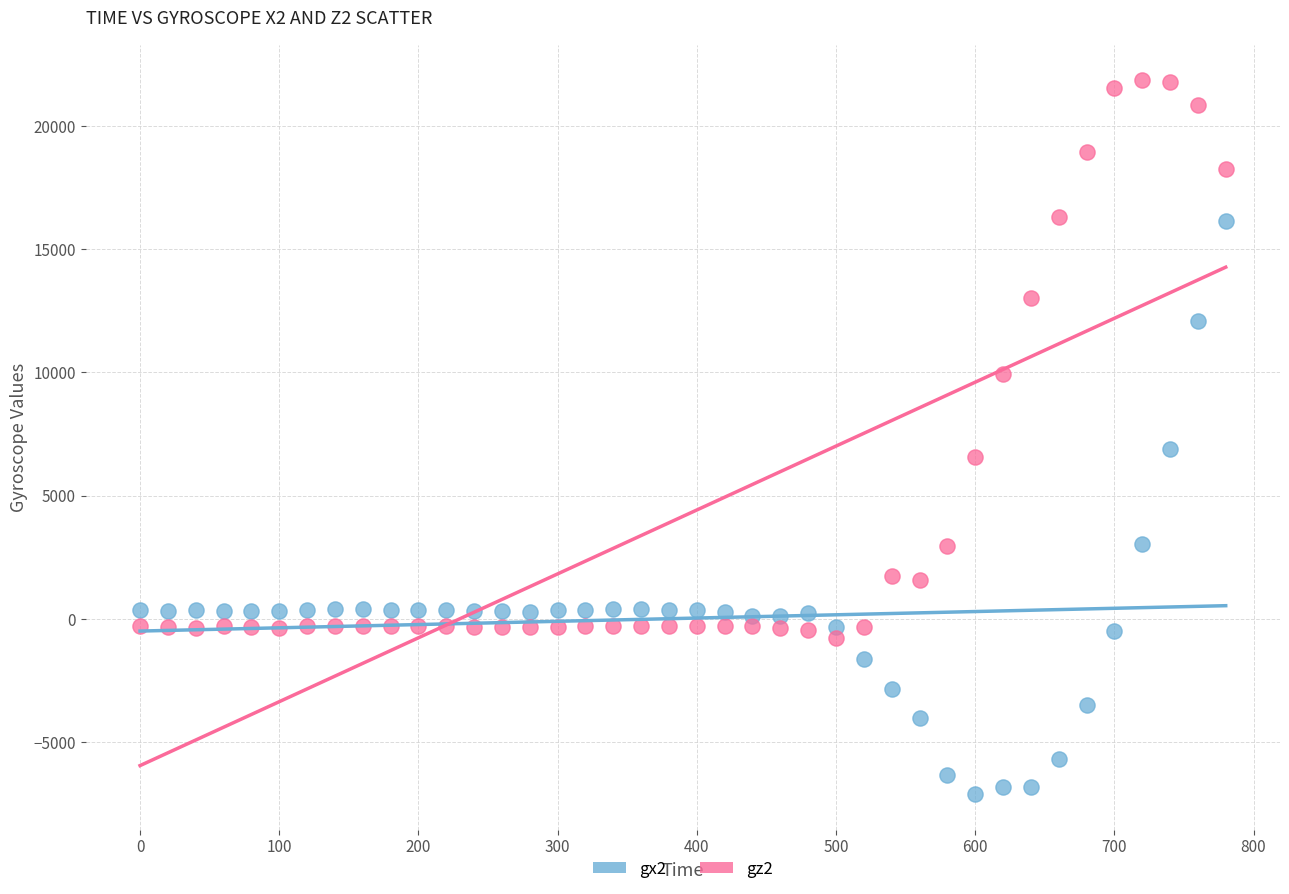

Which series reaches the minimum Y coordinate?

gx2